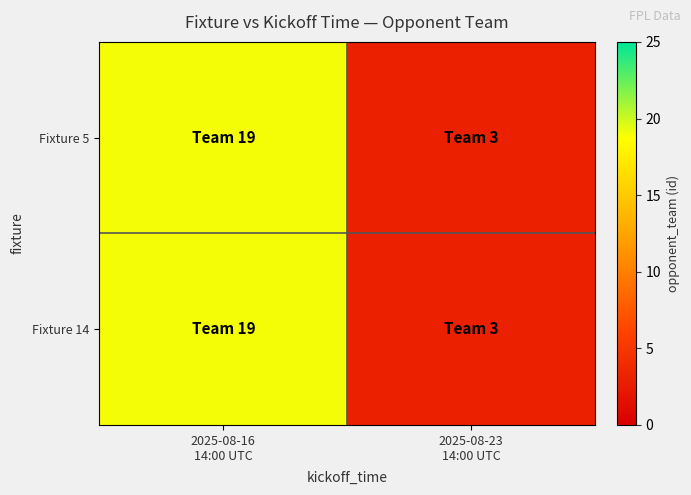

At which category is the sum across all series the highest?

2025-08-16
14:00 UTC